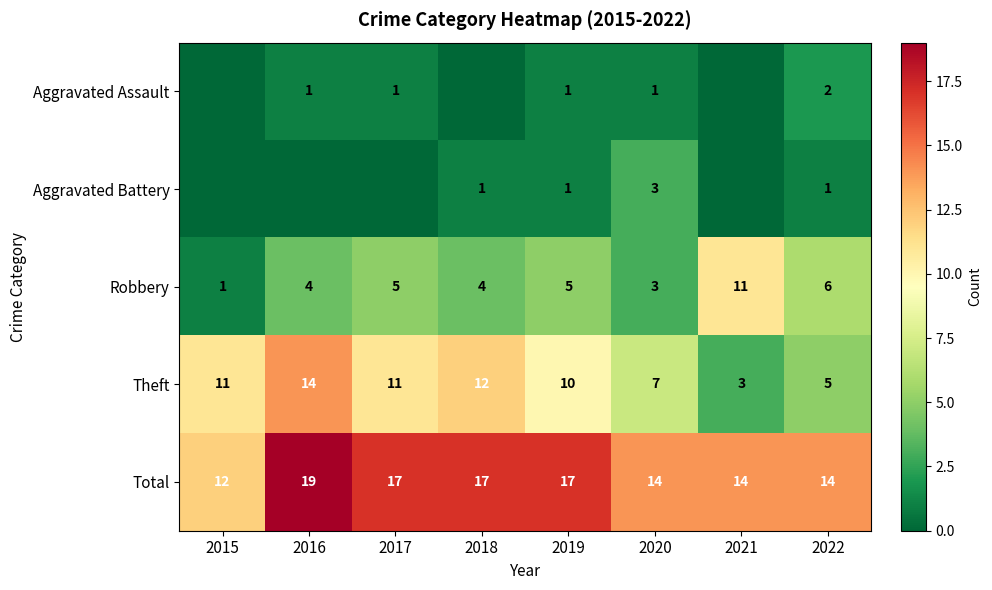

The value of Robbery at 2017 is 7. True or false?

False